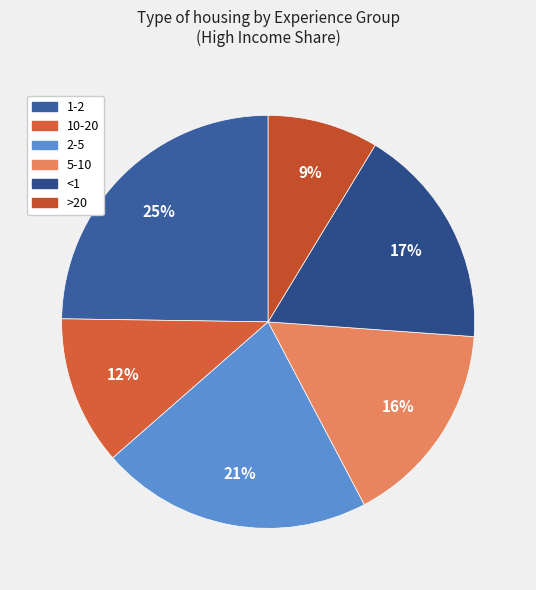

Does 2-5 account for over 50% of the chart?

No